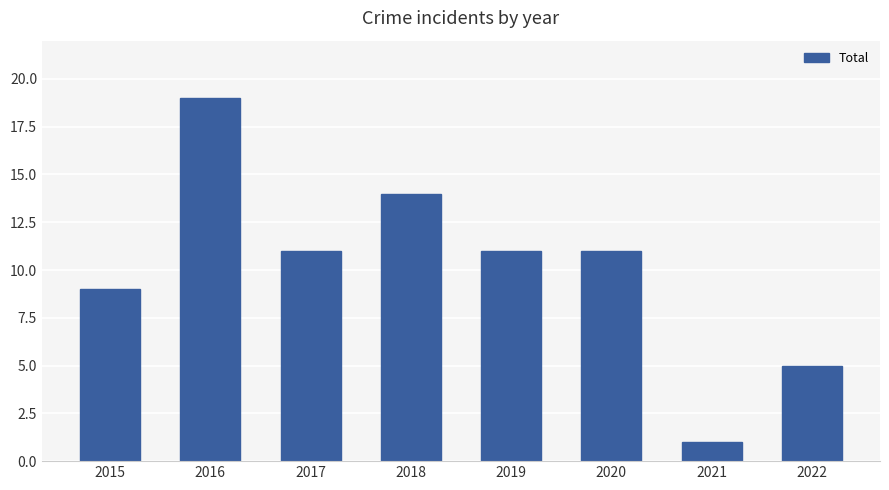

The value at 2022 is 1. True or false?

False